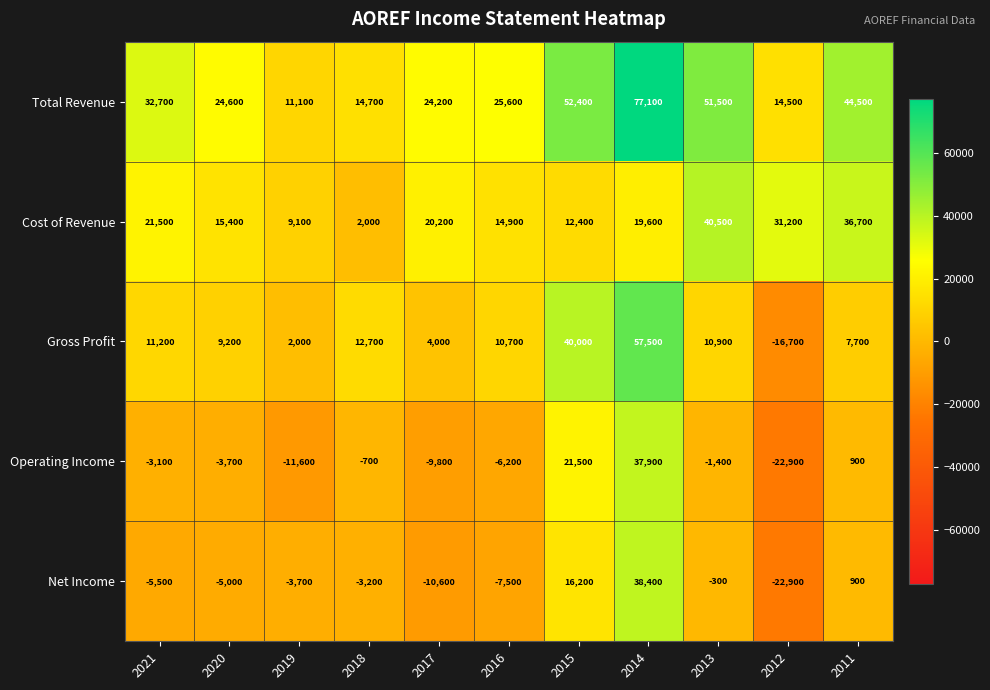

Where is Total Revenue nearest to the value 44100?

2011